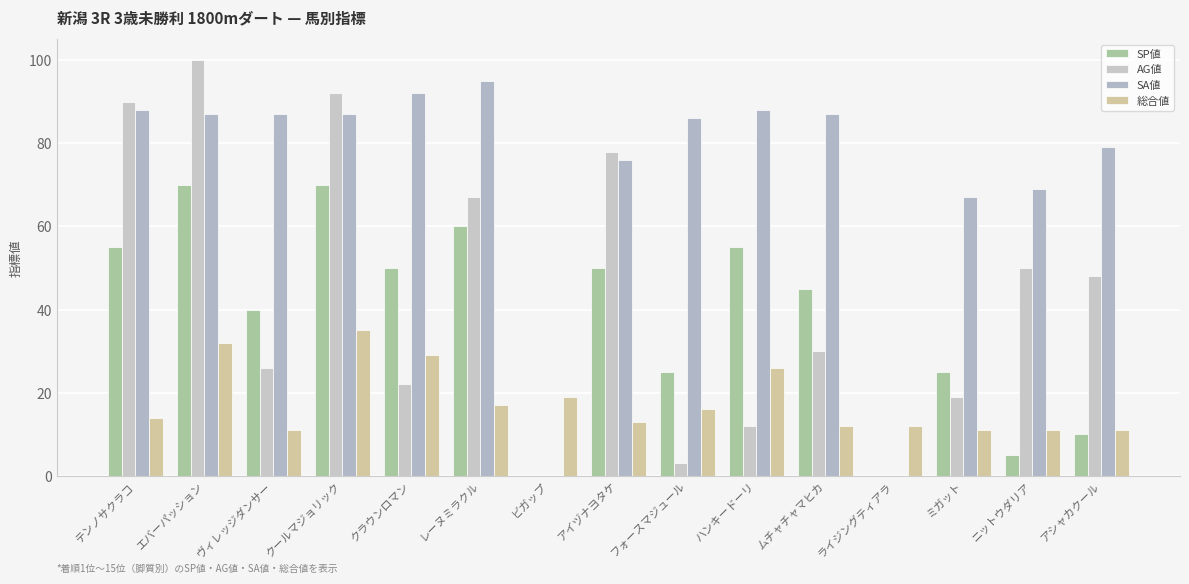

Which series has the largest range (max minus min)?

AG値